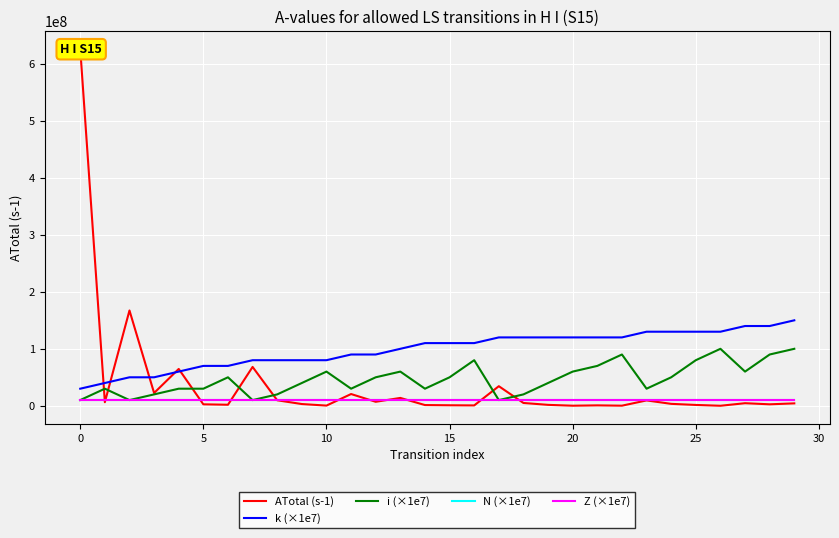

What is the sum of the Z (×1e7) values at 24 and 10?

20000000